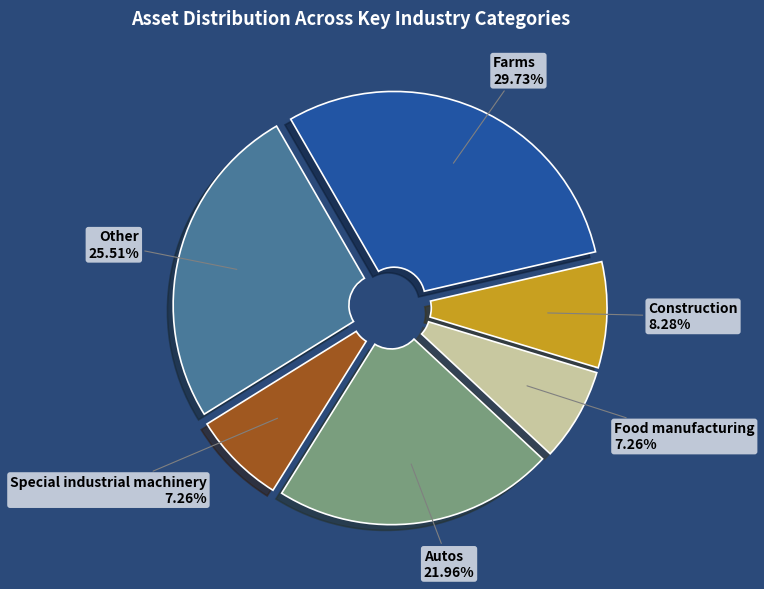

What is the largest slice in the pie chart?

Farms